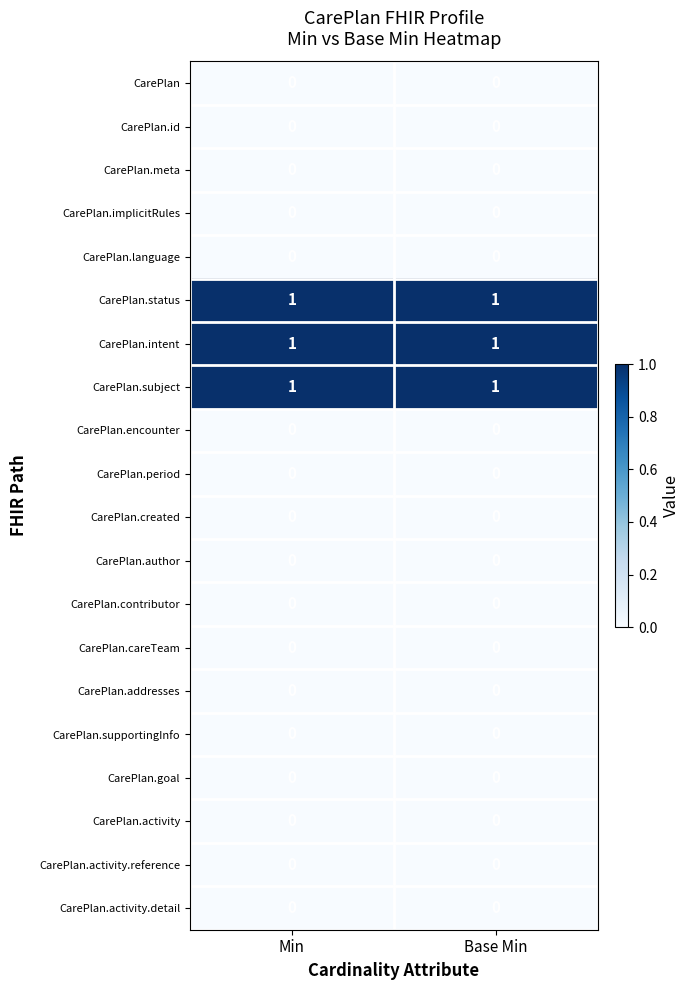

The value of CarePlan.encounter at Min is 0. True or false?

True